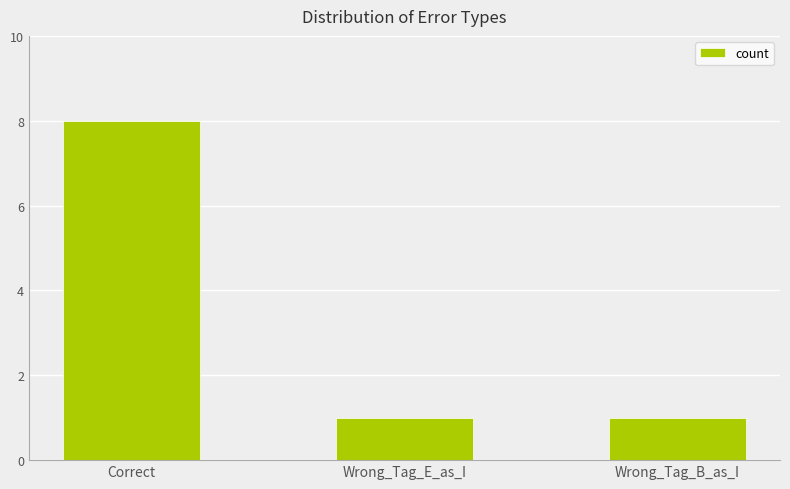

Reading left to right, transcribe all the data shown in this chart.

Correct=8	Wrong_Tag_E_as_I=1	Wrong_Tag_B_as_I=1